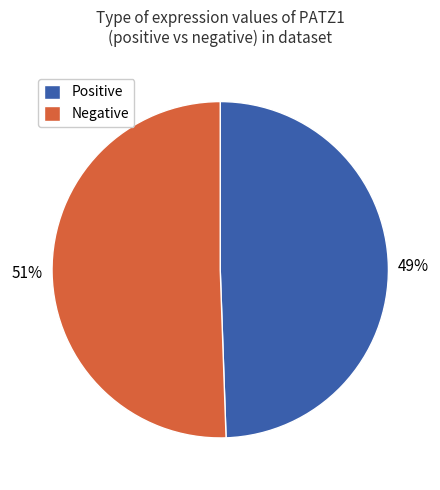

Is it true that Positive is 49% of the pie?

True